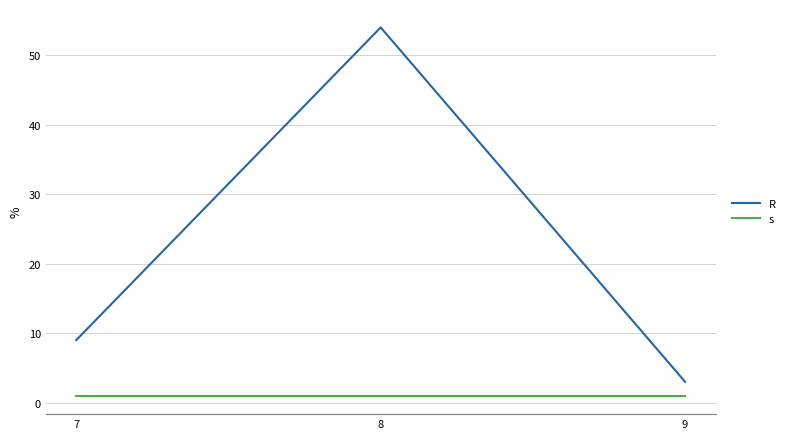

Rank the series at 9 from lowest to highest value.

s, R